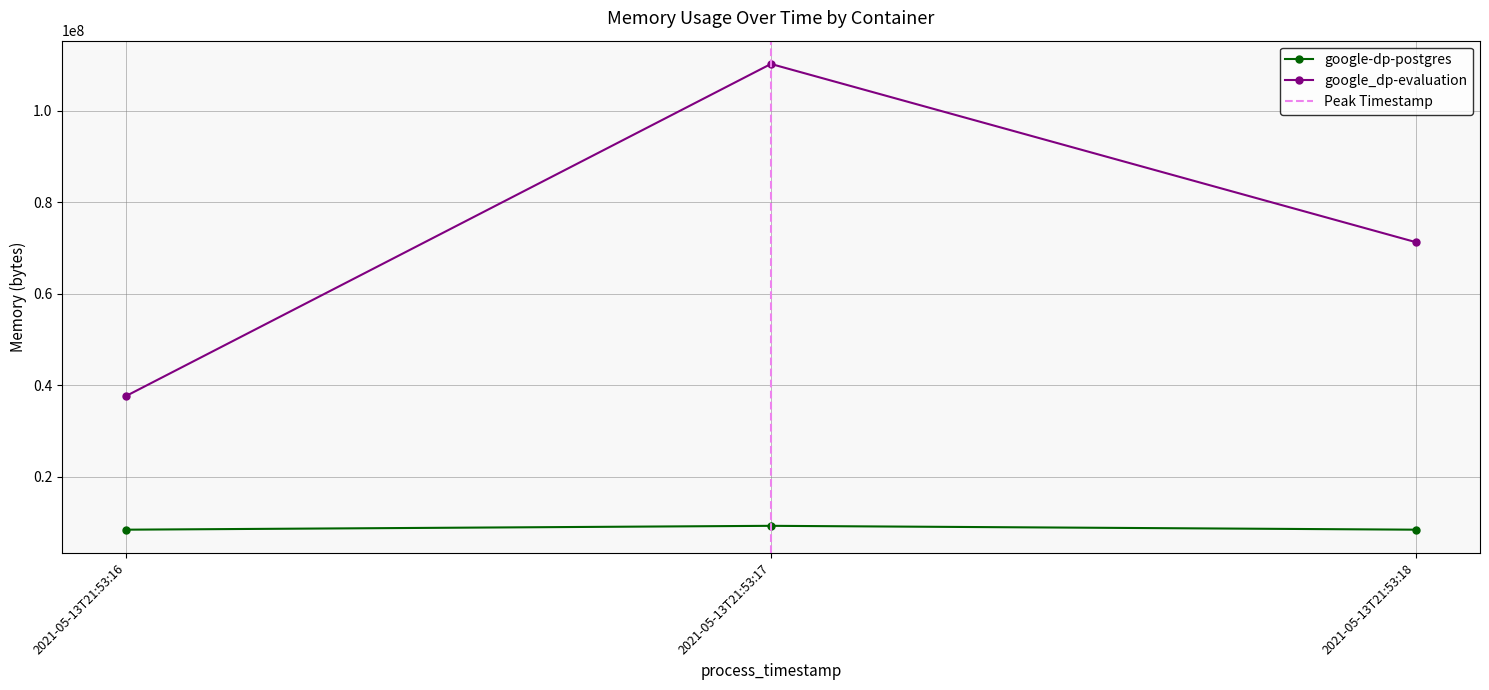

Read the google_dp-evaluation value at 2021-05-13T21:53:17, to the nearest 50.

110215150